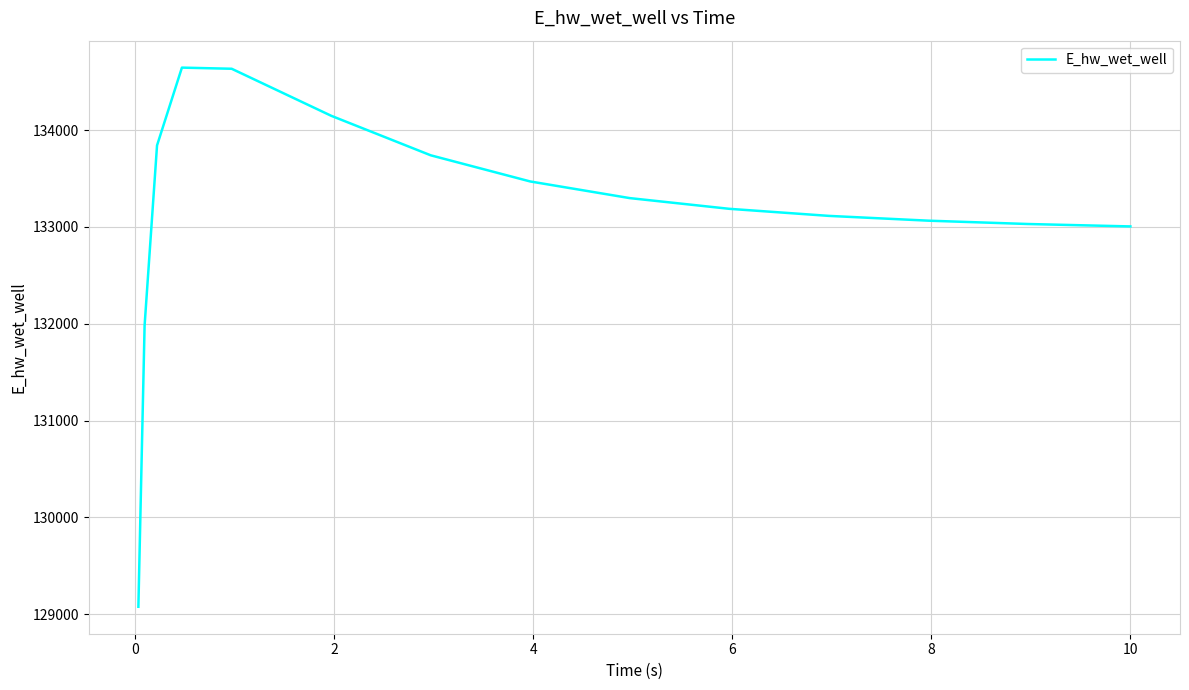

What is the smallest value displayed?

129076.4